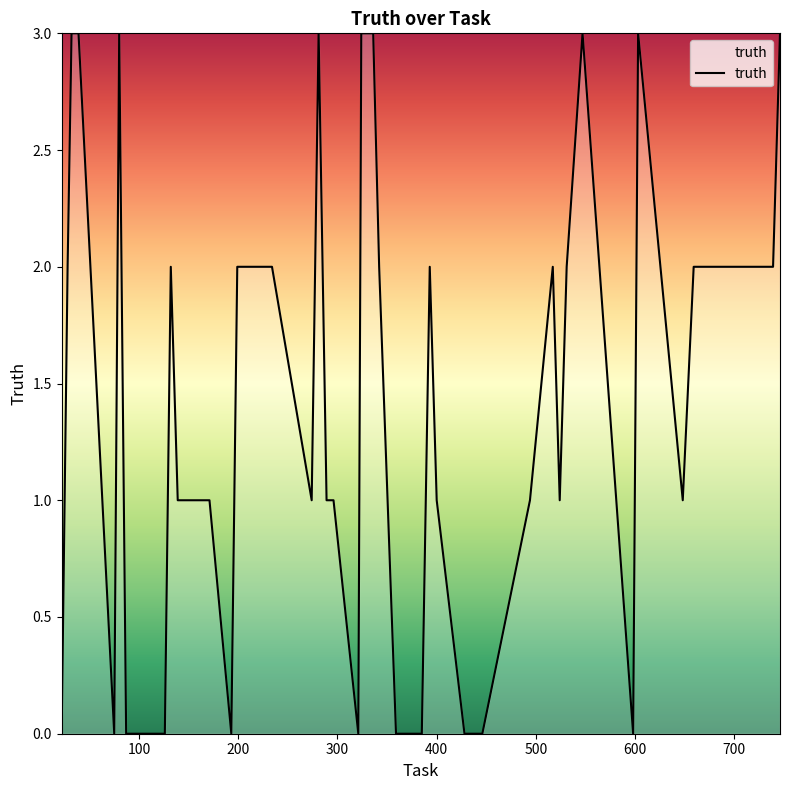

What is the greatest value displayed?

3